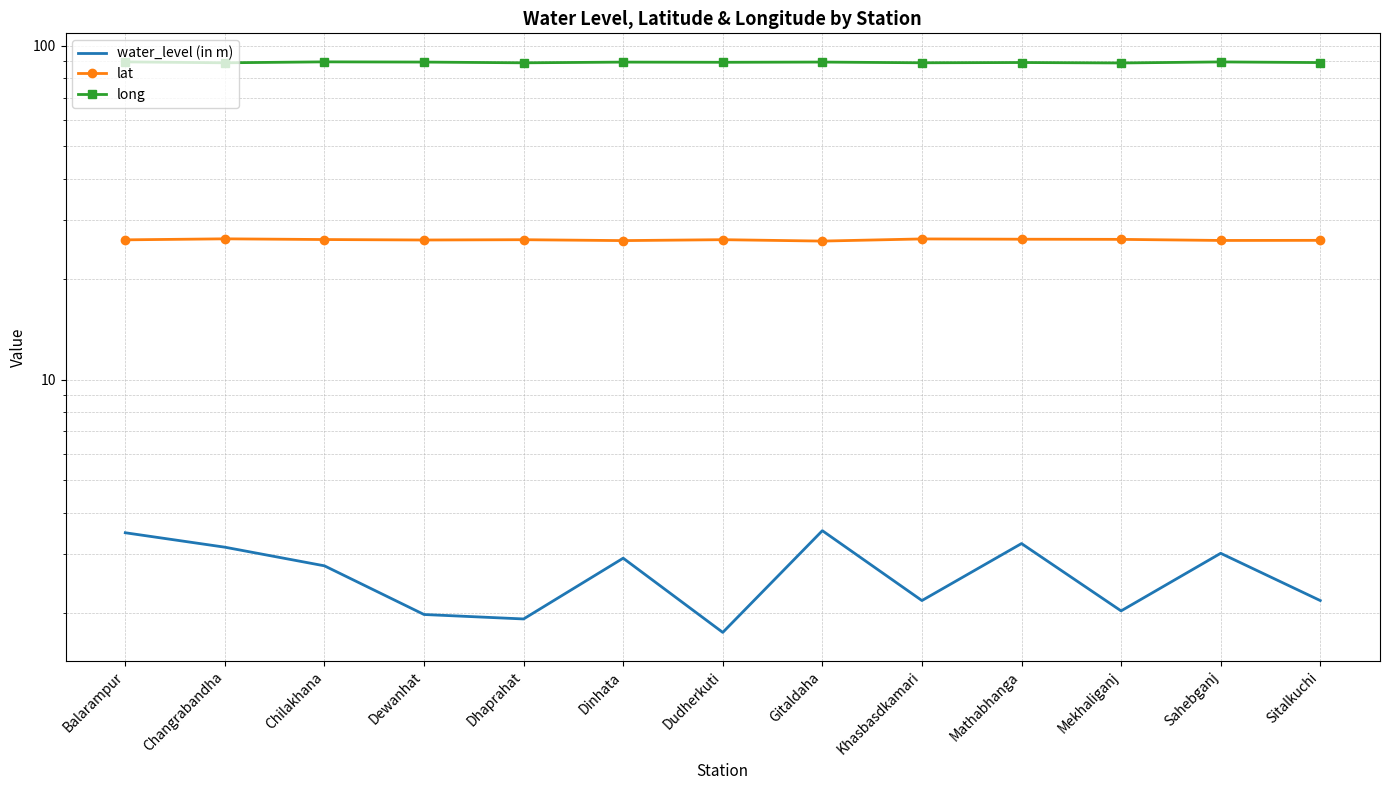

Is this an area chart (filled region under the line)?

No